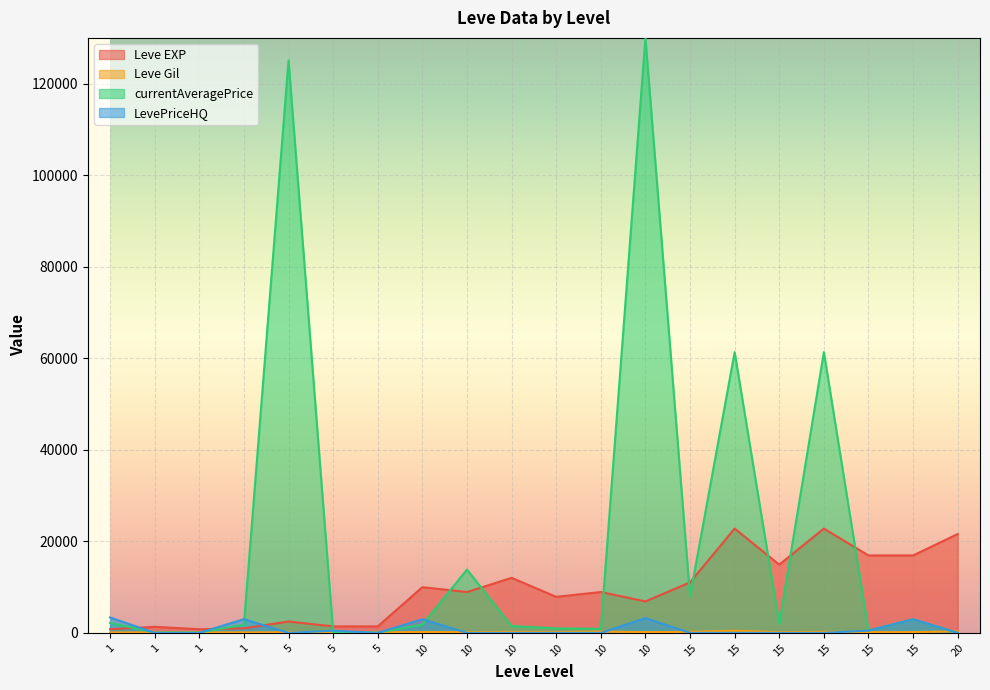

True or false: LevePriceHQ and Leve Gil cross at least once.

True